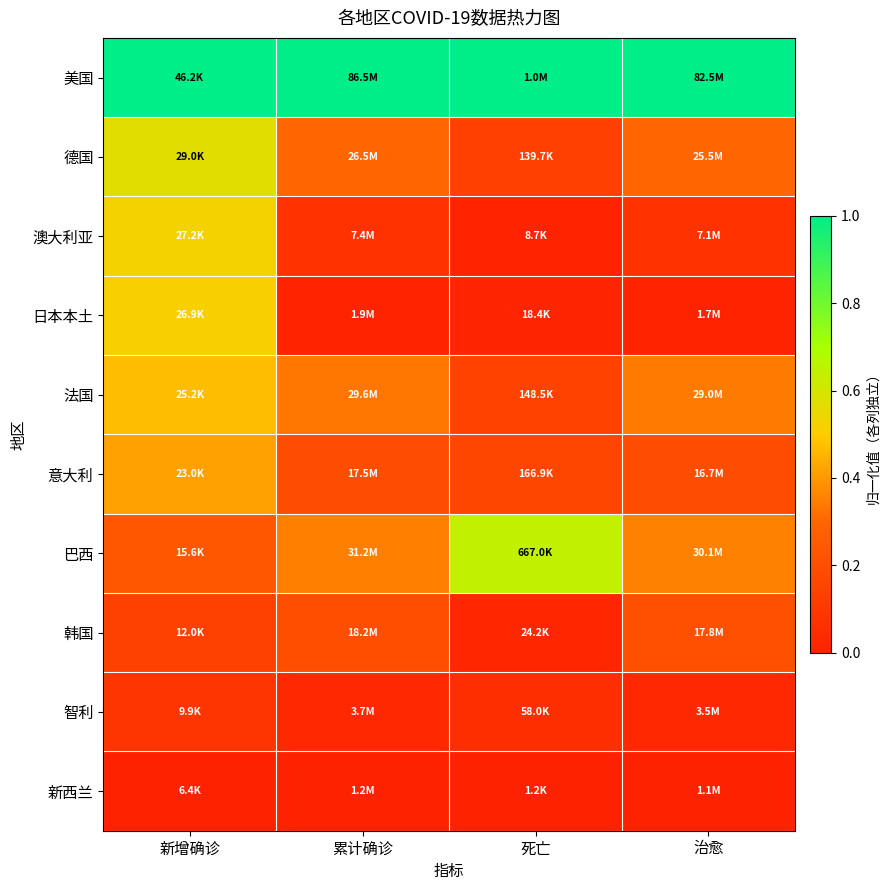

Which has a higher value, 累计确诊 or 死亡?

累计确诊